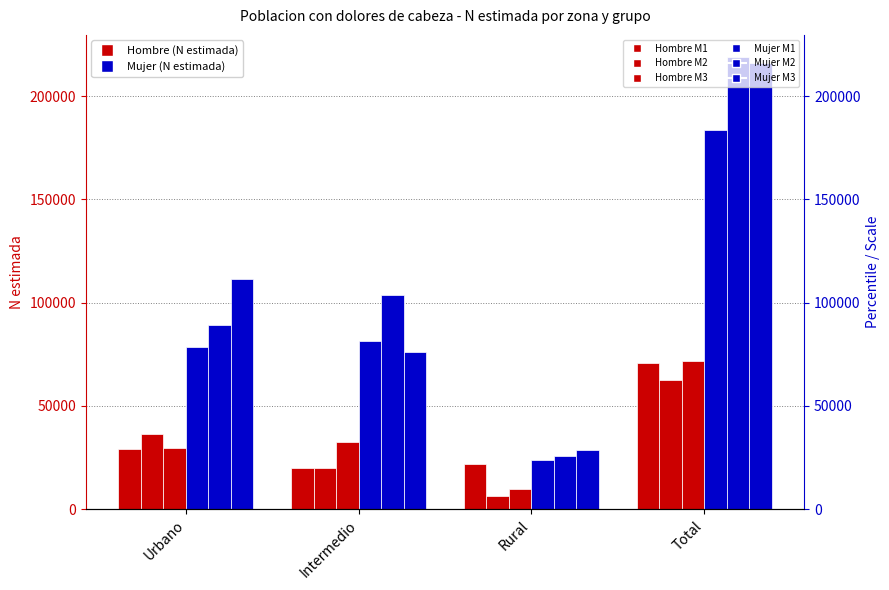

What is the label of the 3rd bar from the right?

Intermedio